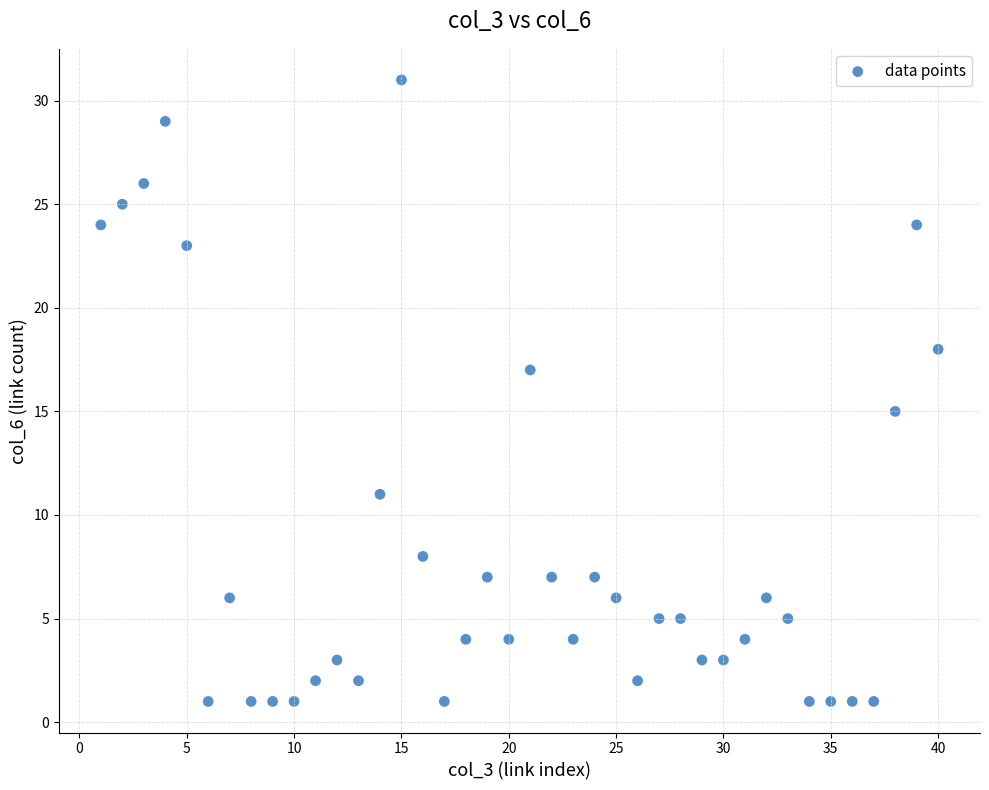

What is the range of Y values (max minus min)?

30